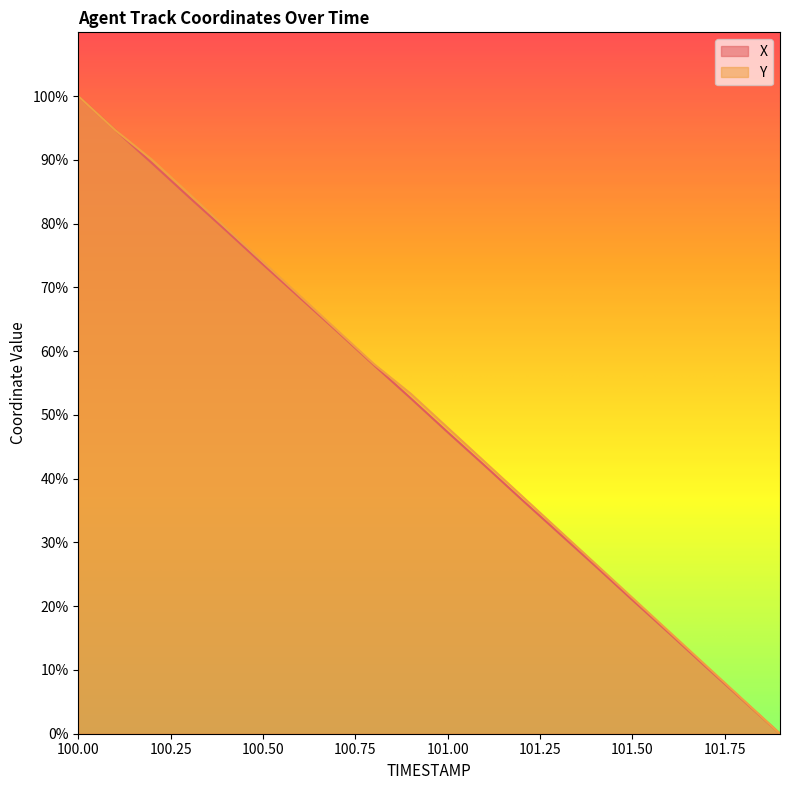

What is the sum of all Y values?

1006.0